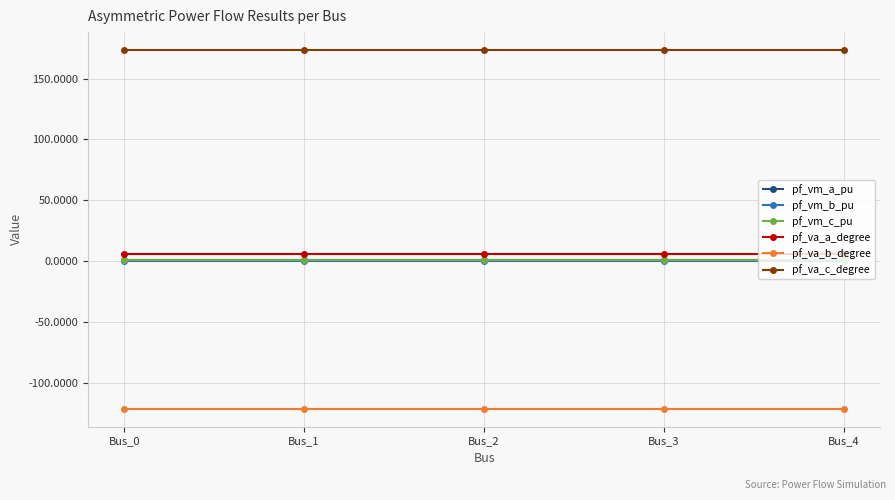

Reading left to right, transcribe all the data shown in this chart.

pf_vm_a_pu: Bus_0=1.0	Bus_1=1.0	Bus_2=1.0	Bus_3=1.0	Bus_4=1.0
pf_vm_b_pu: Bus_0=0.2	Bus_1=0.2	Bus_2=0.2	Bus_3=0.2	Bus_4=0.2
pf_vm_c_pu: Bus_0=0.9	Bus_1=0.9	Bus_2=0.9	Bus_3=0.9	Bus_4=0.9
pf_va_a_degree: Bus_0=5.8	Bus_1=5.8	Bus_2=5.8	Bus_3=5.8	Bus_4=5.8
pf_va_b_degree: Bus_0=-121.3	Bus_1=-121.3	Bus_2=-121.3	Bus_3=-121.3	Bus_4=-121.3
pf_va_c_degree: Bus_0=173.4	Bus_1=173.4	Bus_2=173.4	Bus_3=173.4	Bus_4=173.4